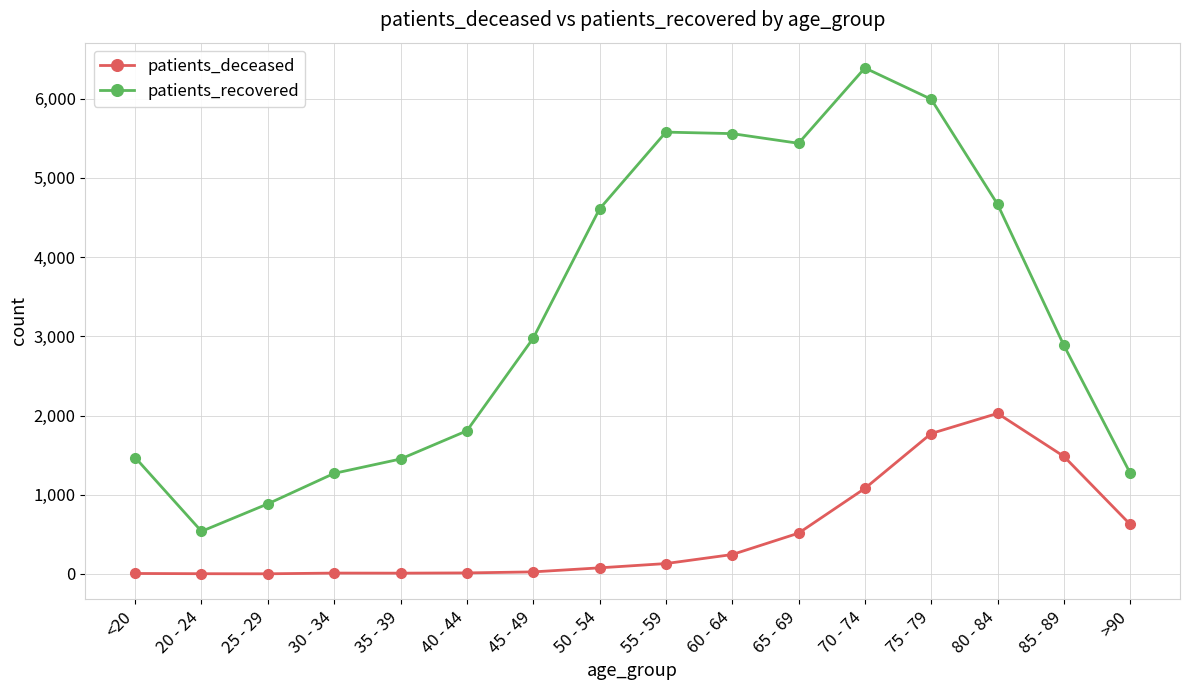

What is the difference between the maximum and minimum values in the patients_deceased series?

2025